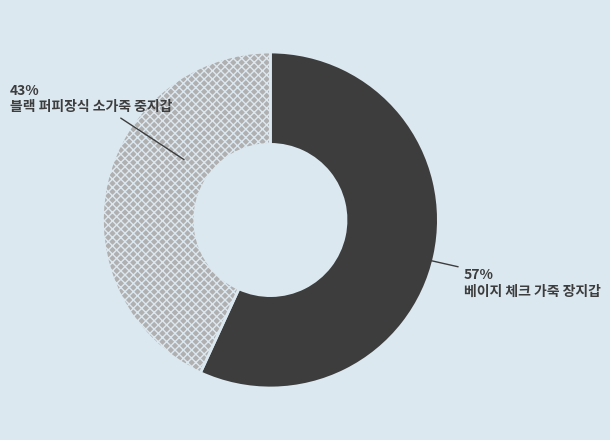

What is the smallest slice in the pie chart?

블랙 퍼피장식 소가죽 중지갑